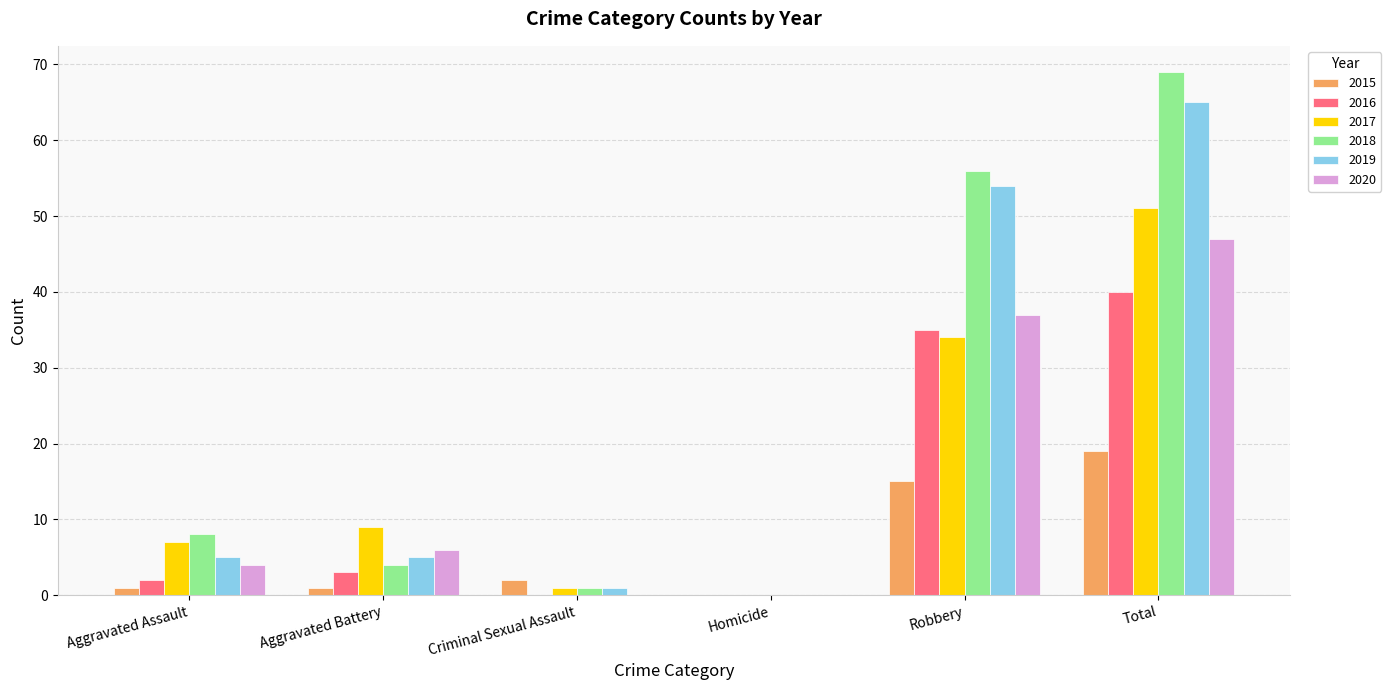

Read the 2015 value at Total.

19